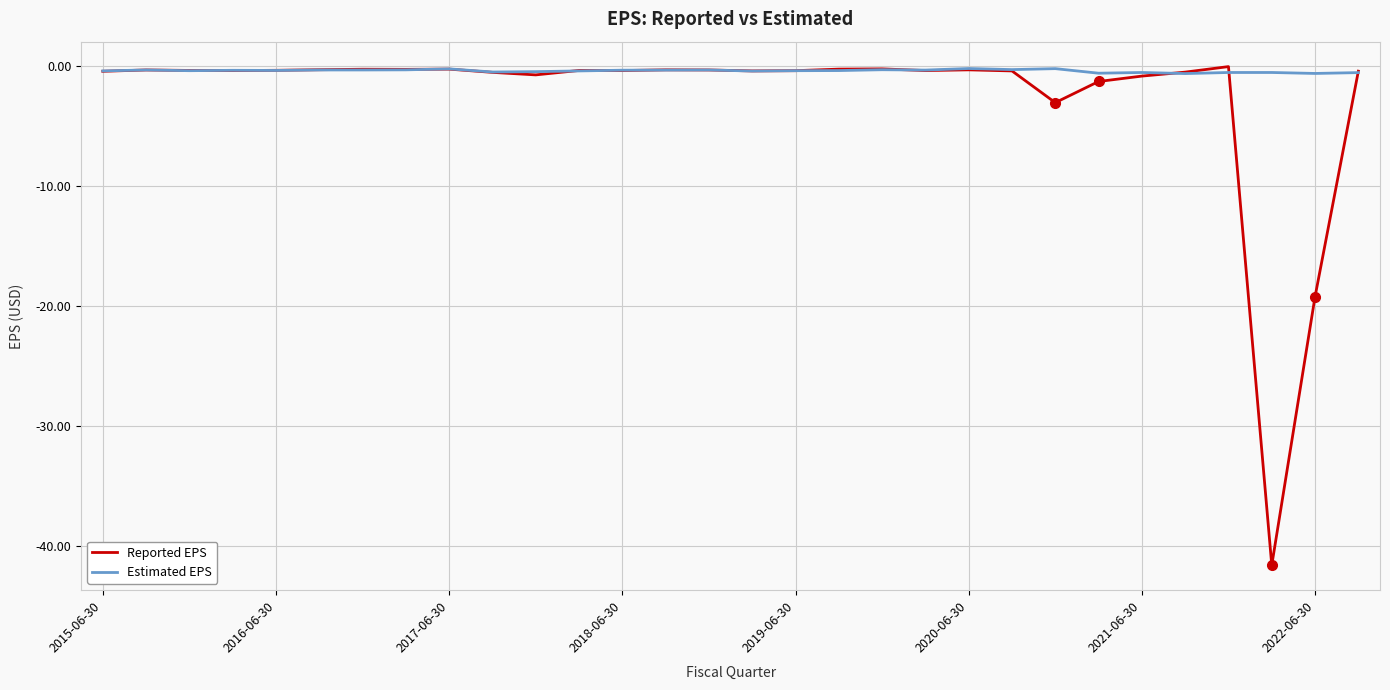

List the series in order of their overall mean, lowest first.

Reported EPS, Estimated EPS